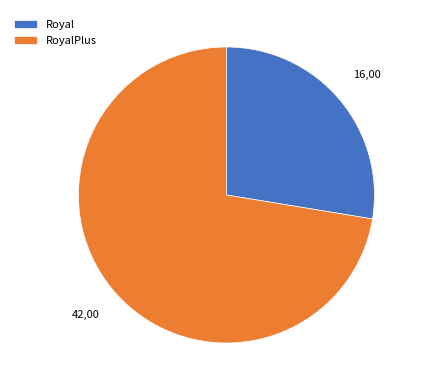

True or false: RoyalPlus accounts for 81% of the total.

False